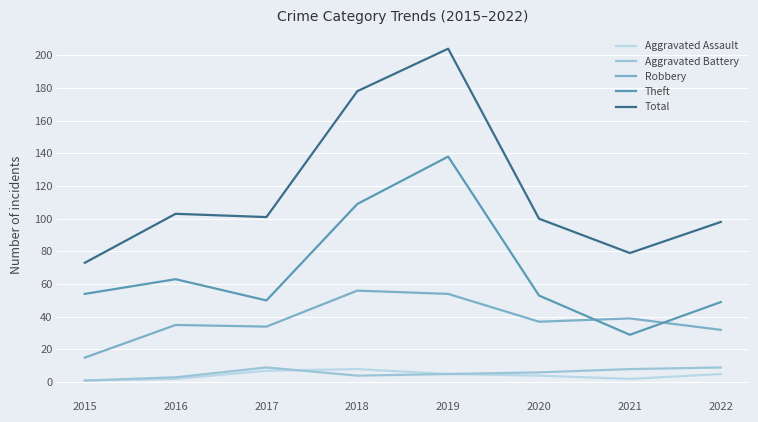

What is the average value of the Aggravated Battery series?

6